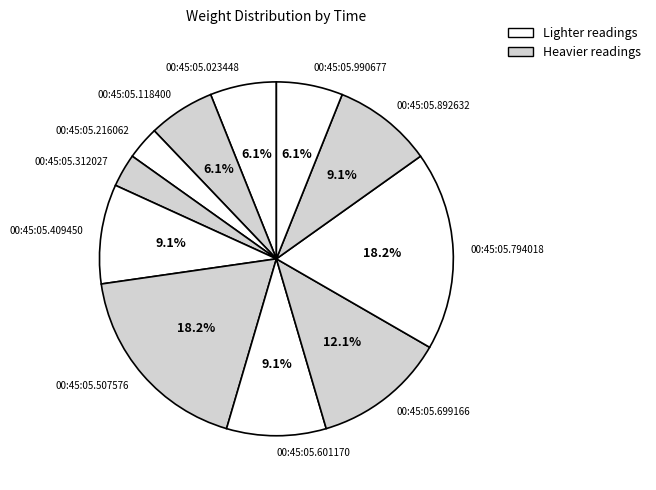

To the nearest percent, what is the average slice percentage?

9%